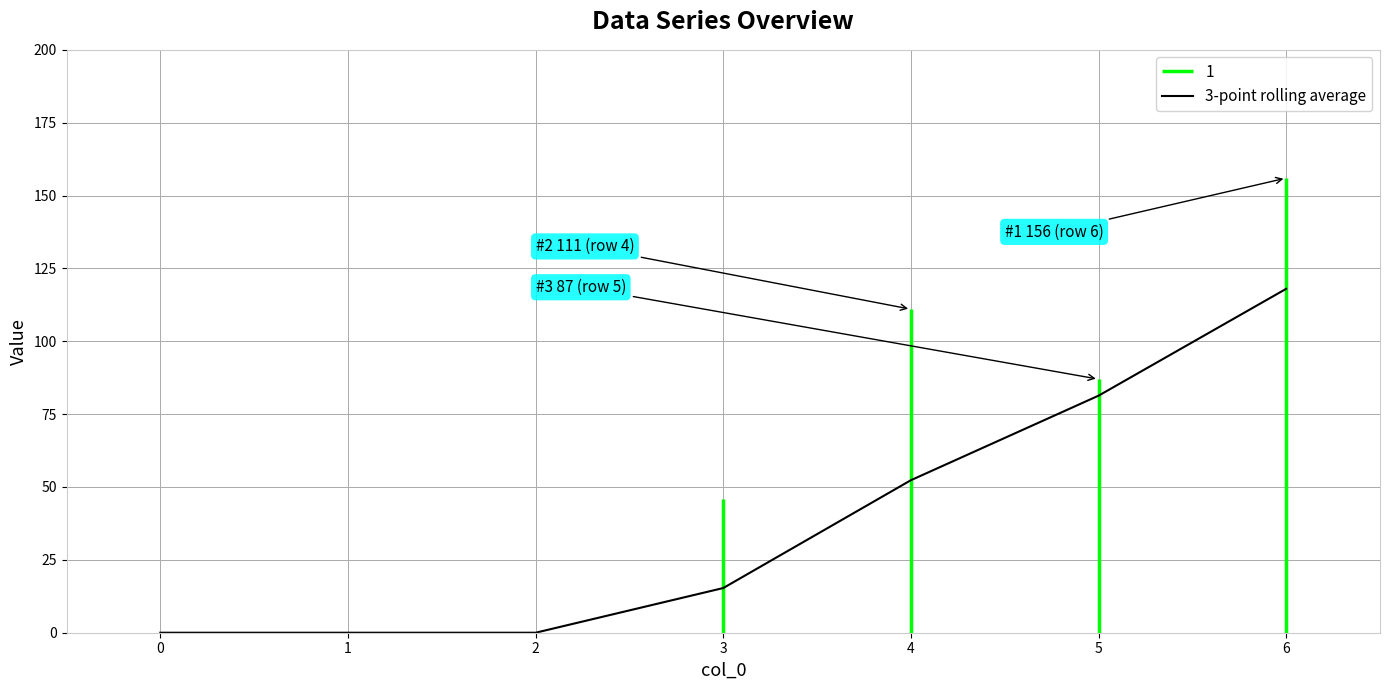

Which category has the highest value across all series?

6